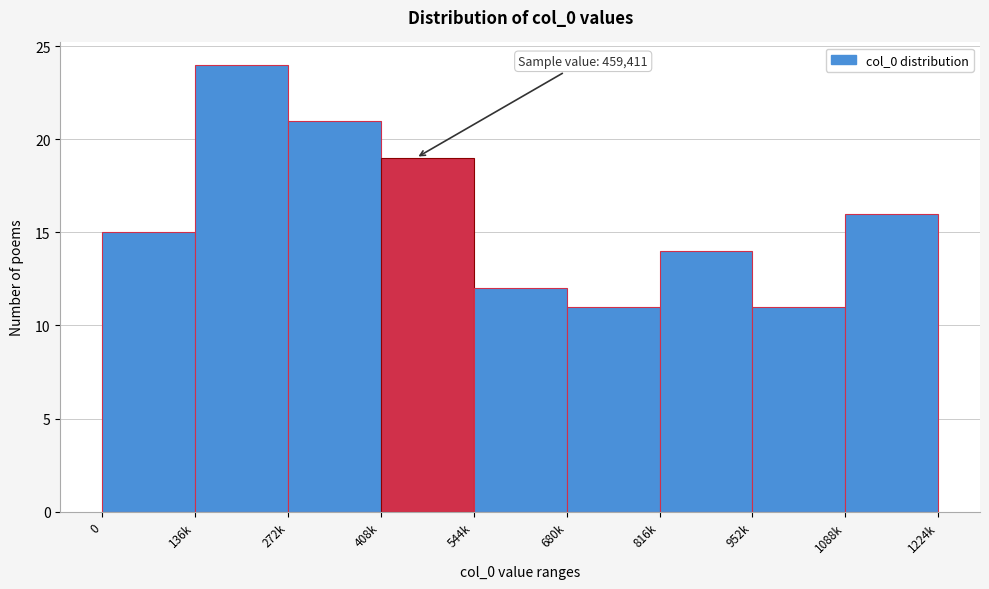

Reading right to left, what are all the values shown in this chart?

16	11	14	11	12	19	21	24	15